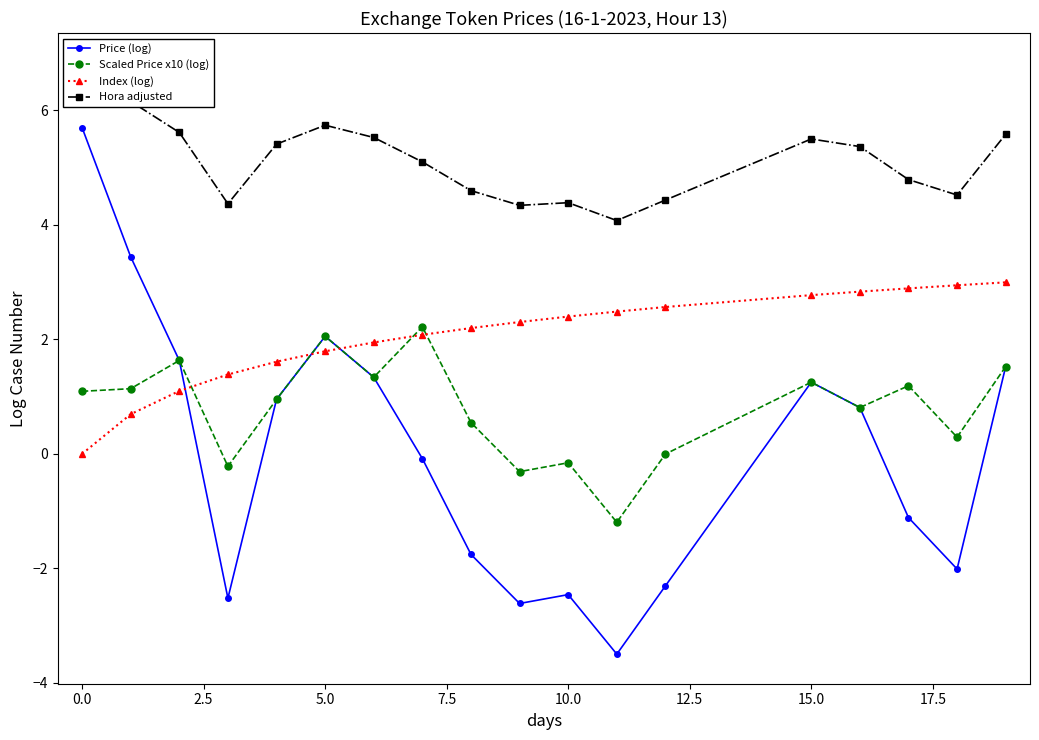

How many lines are shown in the chart?

4